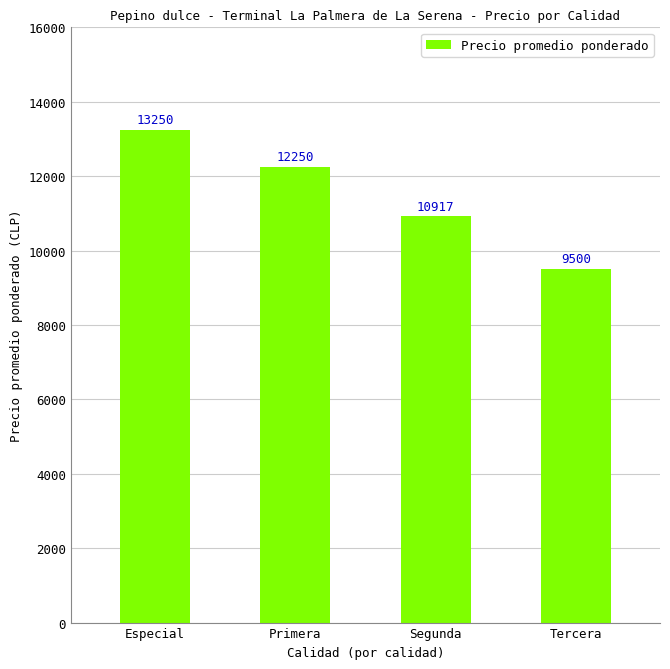

At which label is the value closest to 11375?

Segunda